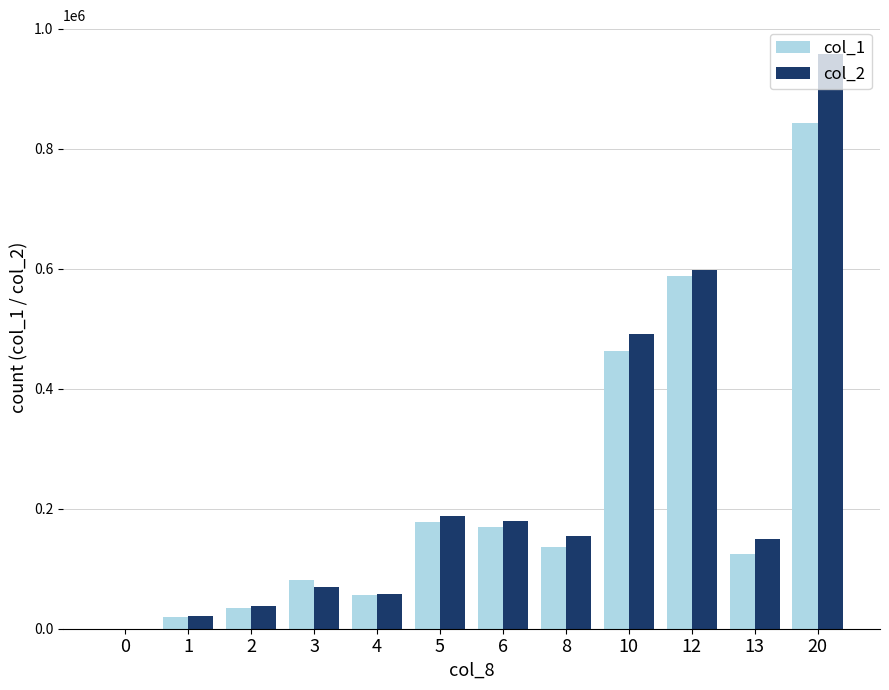

Which series changed the most between 3 and 20?

col_2